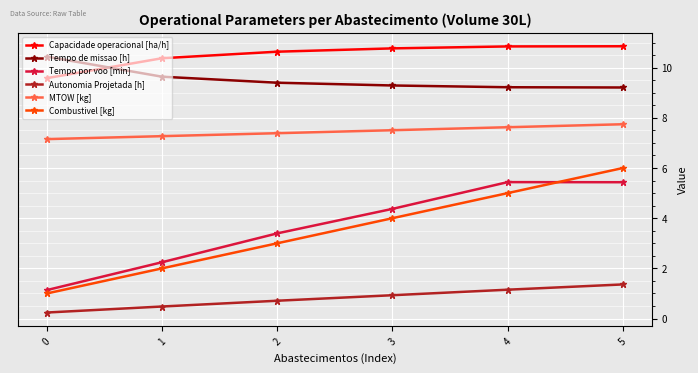

How many series are shown in this chart?

6